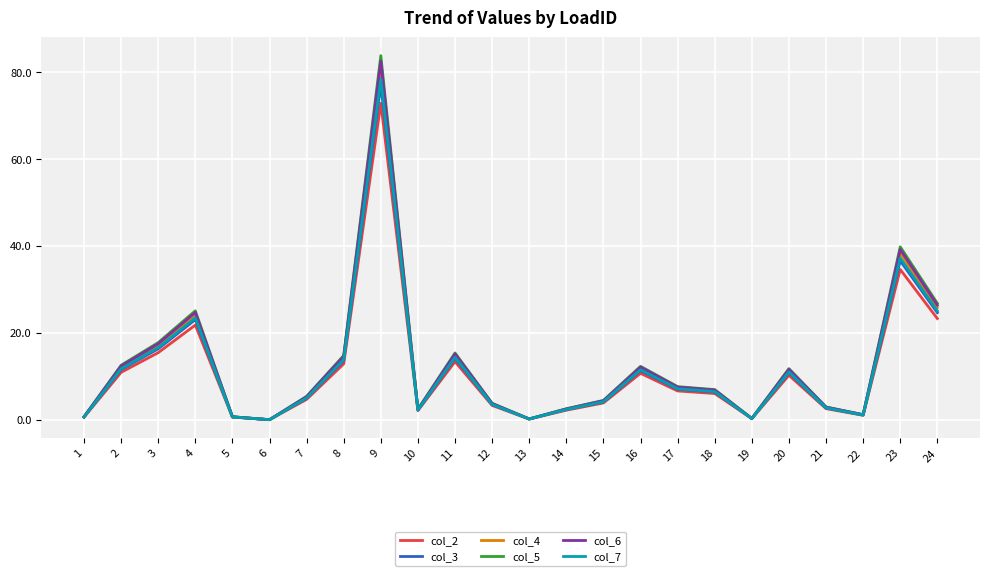

What is the maximum value for col_6?

82.5